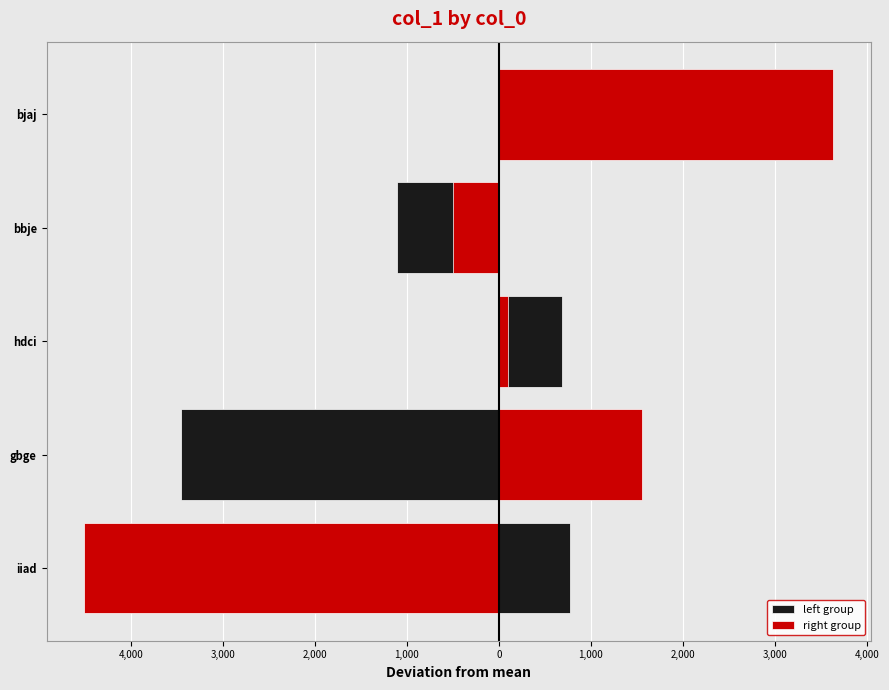

The right group series shows -808.0 at bbje. True or false?

False